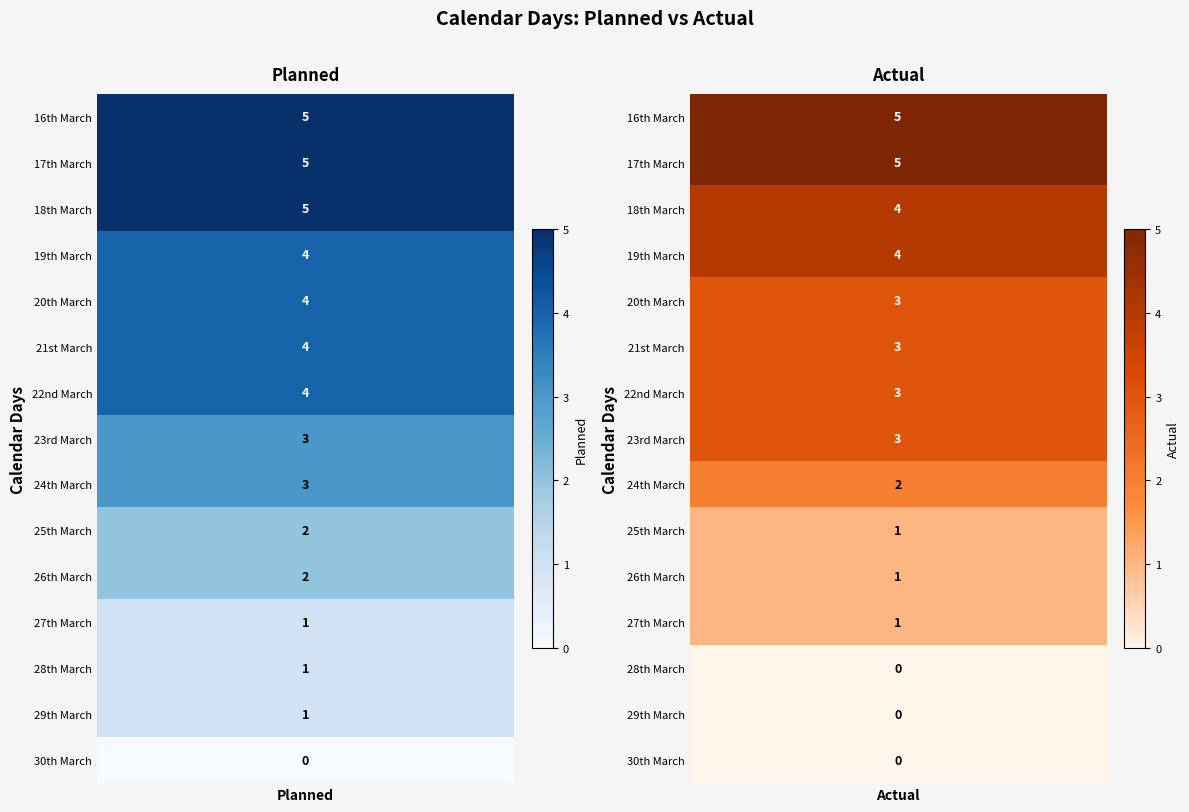

Which has a higher value, Planned or Actual?

Planned